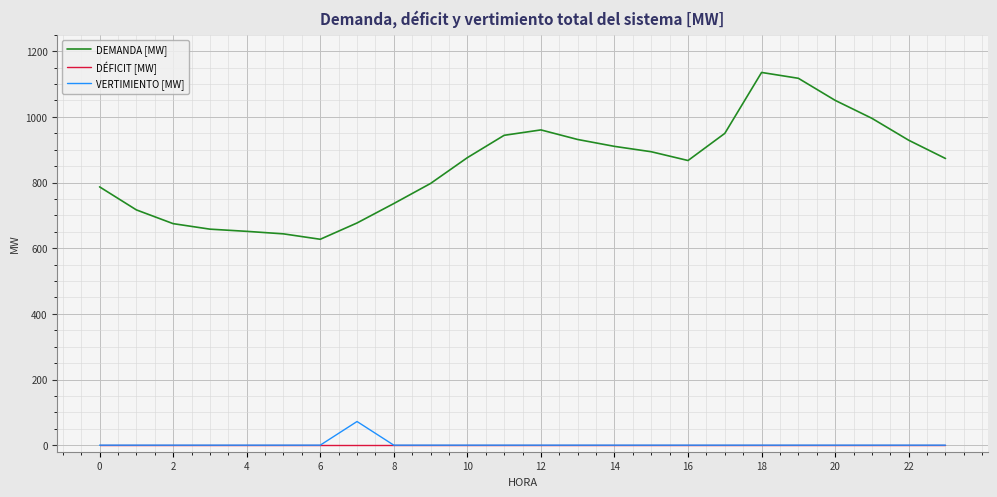

Which series has the widest spread of values?

DEMANDA [MW]